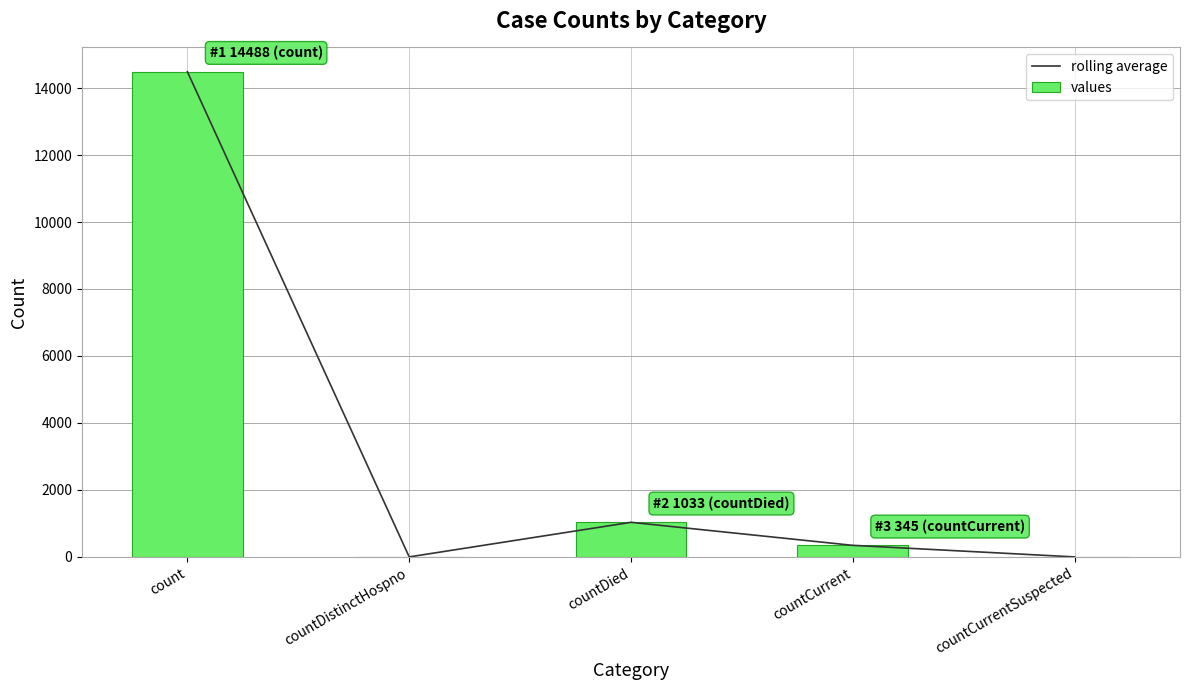

How many data points in values are above 345?

2